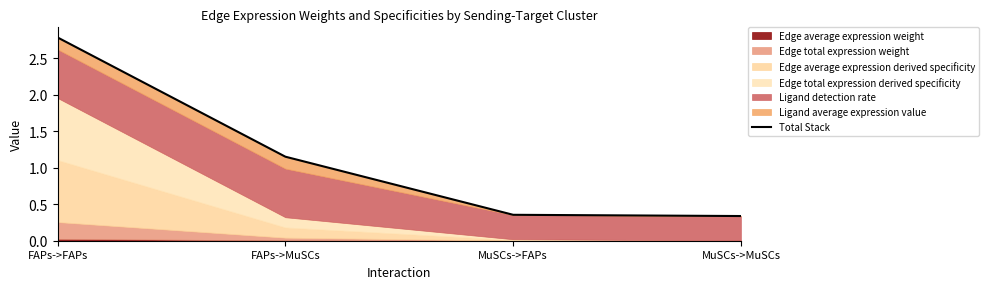

How many categories are shown in the chart?

4